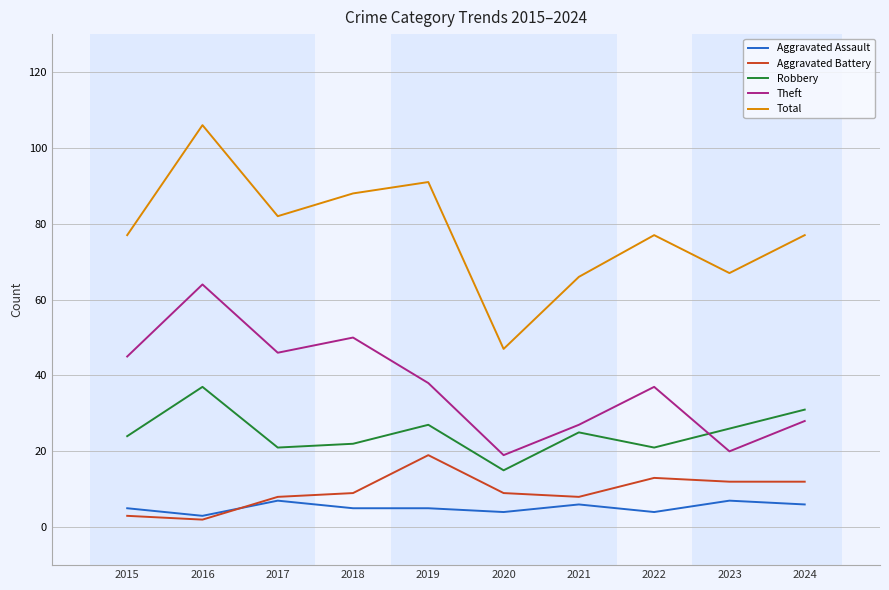

Reading right to left, extract all data points from this chart.

Aggravated Assault: 2024=6	2023=7	2022=4	2021=6	2020=4	2019=5	2018=5	2017=7	2016=3	2015=5
Aggravated Battery: 2024=12	2023=12	2022=13	2021=8	2020=9	2019=19	2018=9	2017=8	2016=2	2015=3
Robbery: 2024=31	2023=26	2022=21	2021=25	2020=15	2019=27	2018=22	2017=21	2016=37	2015=24
Theft: 2024=28	2023=20	2022=37	2021=27	2020=19	2019=38	2018=50	2017=46	2016=64	2015=45
Total: 2024=77	2023=67	2022=77	2021=66	2020=47	2019=91	2018=88	2017=82	2016=106	2015=77